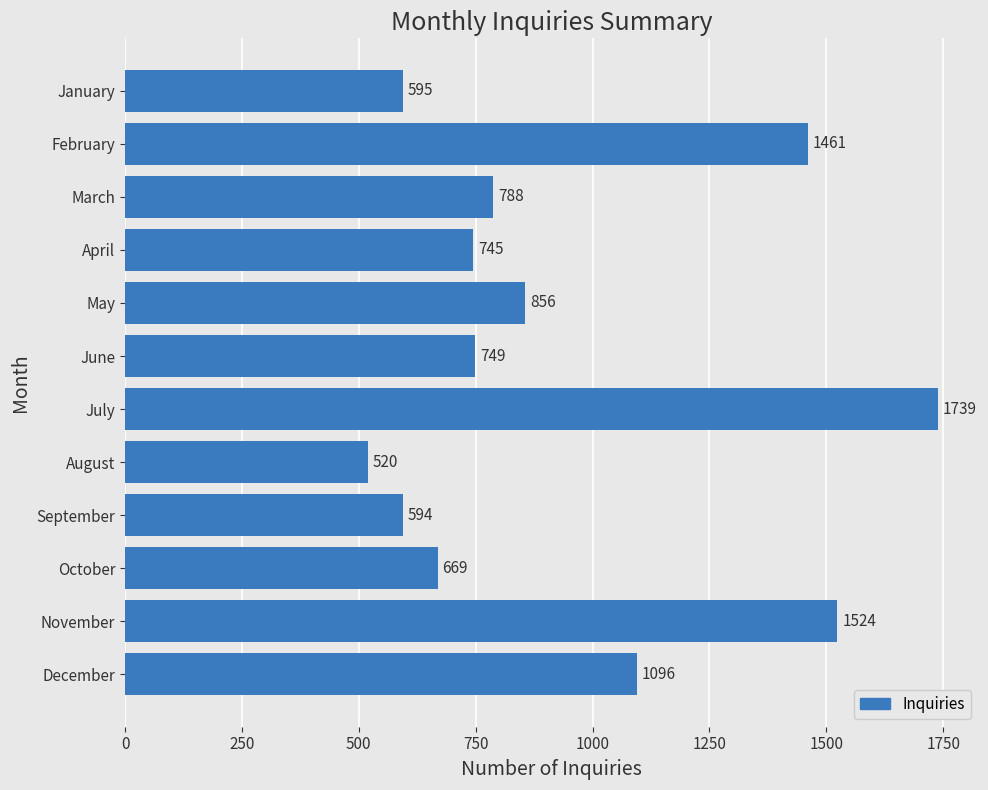

What is the difference between the values at April and October?

76